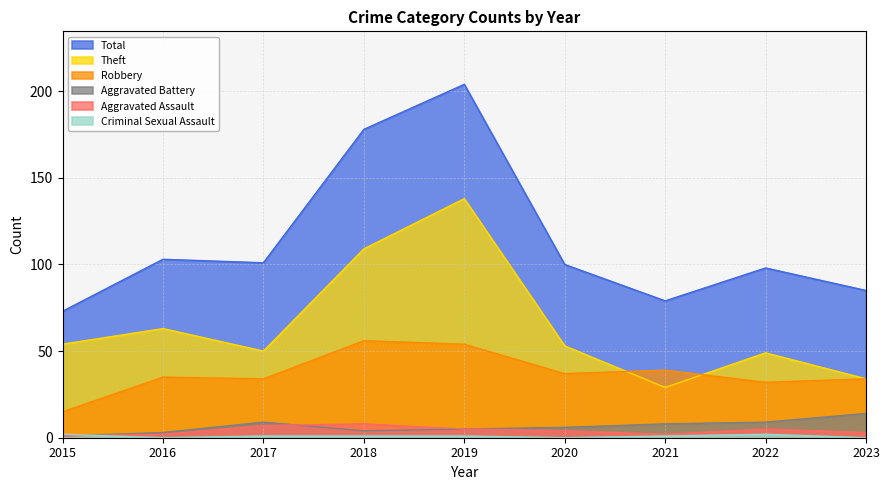

At how many categories does at least one series exceed 176?

2